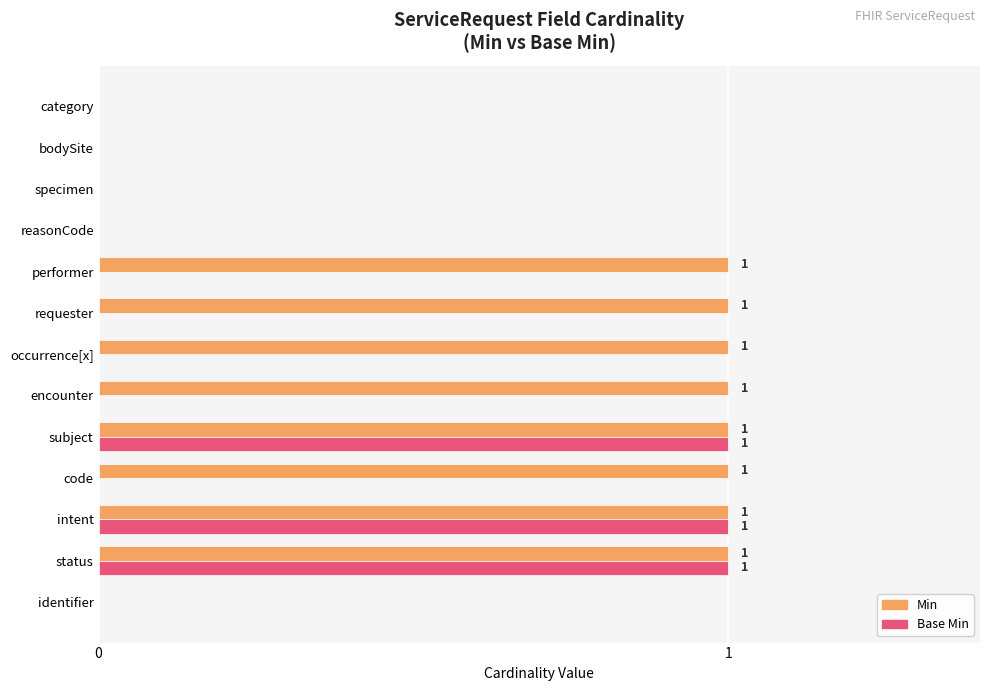

The Min series shows -1 at bodySite. True or false?

False